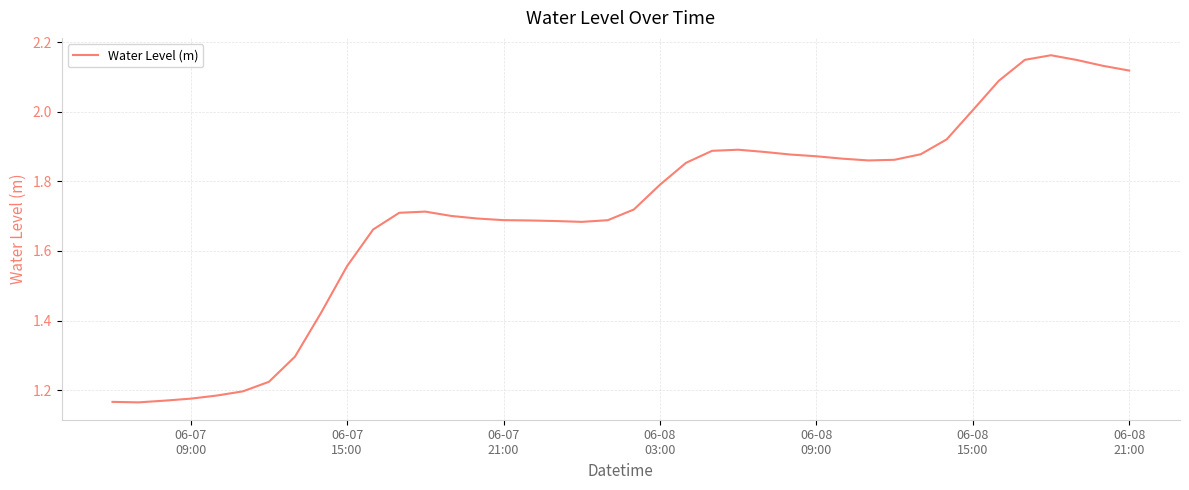

How many distinct data groups are displayed?

1